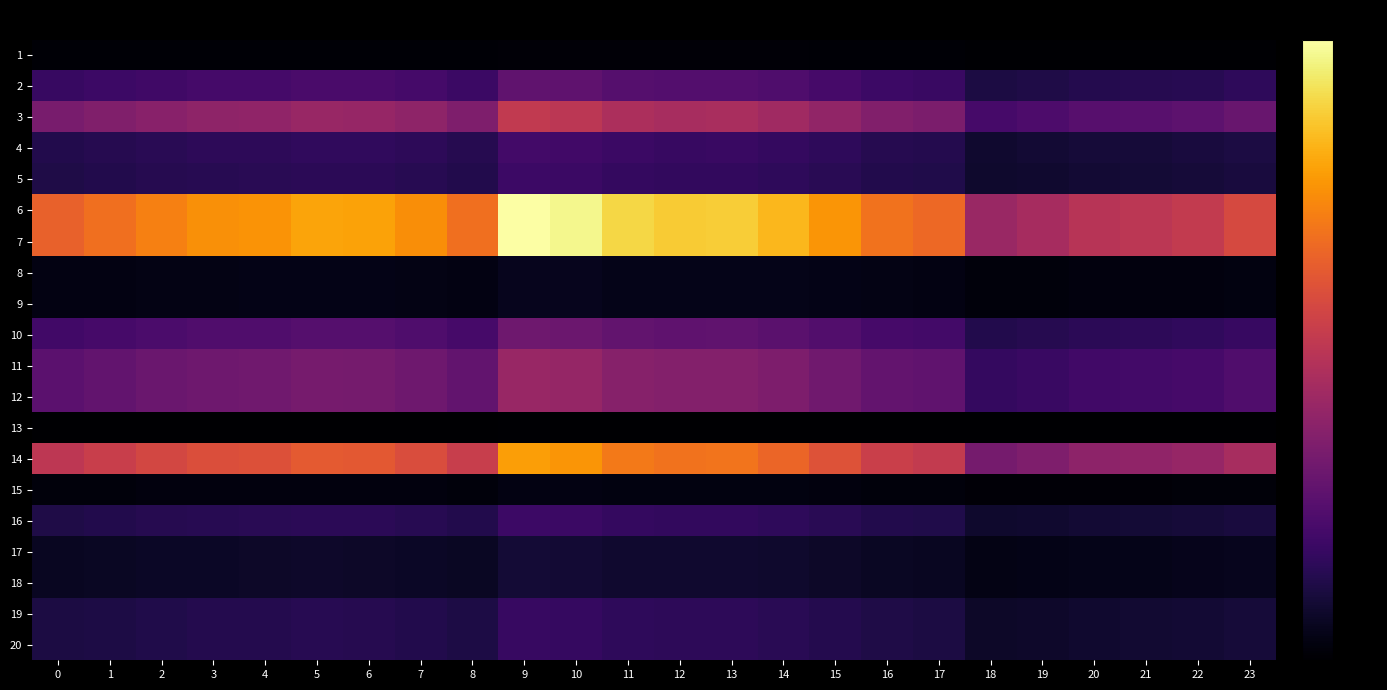

Rank the series at 1 from highest to lowest value.

6, 7, 14, 3, 11, 12, 10, 2, 4, 5, 16, 19, 20, 17, 18, 8, 9, 15, 1, 13